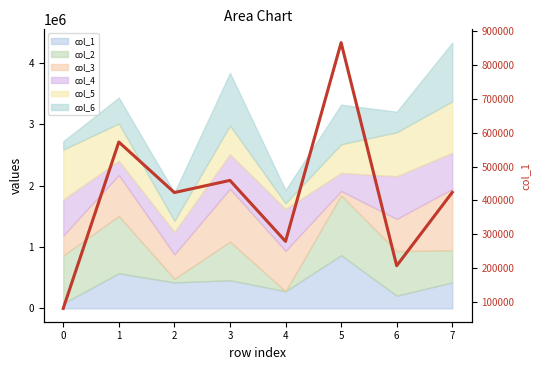

Reading left to right, list all the values displayed in this chart.

0=81256	1=572494	2=423332	3=459164	4=279220	5=865881	6=207292	7=423900